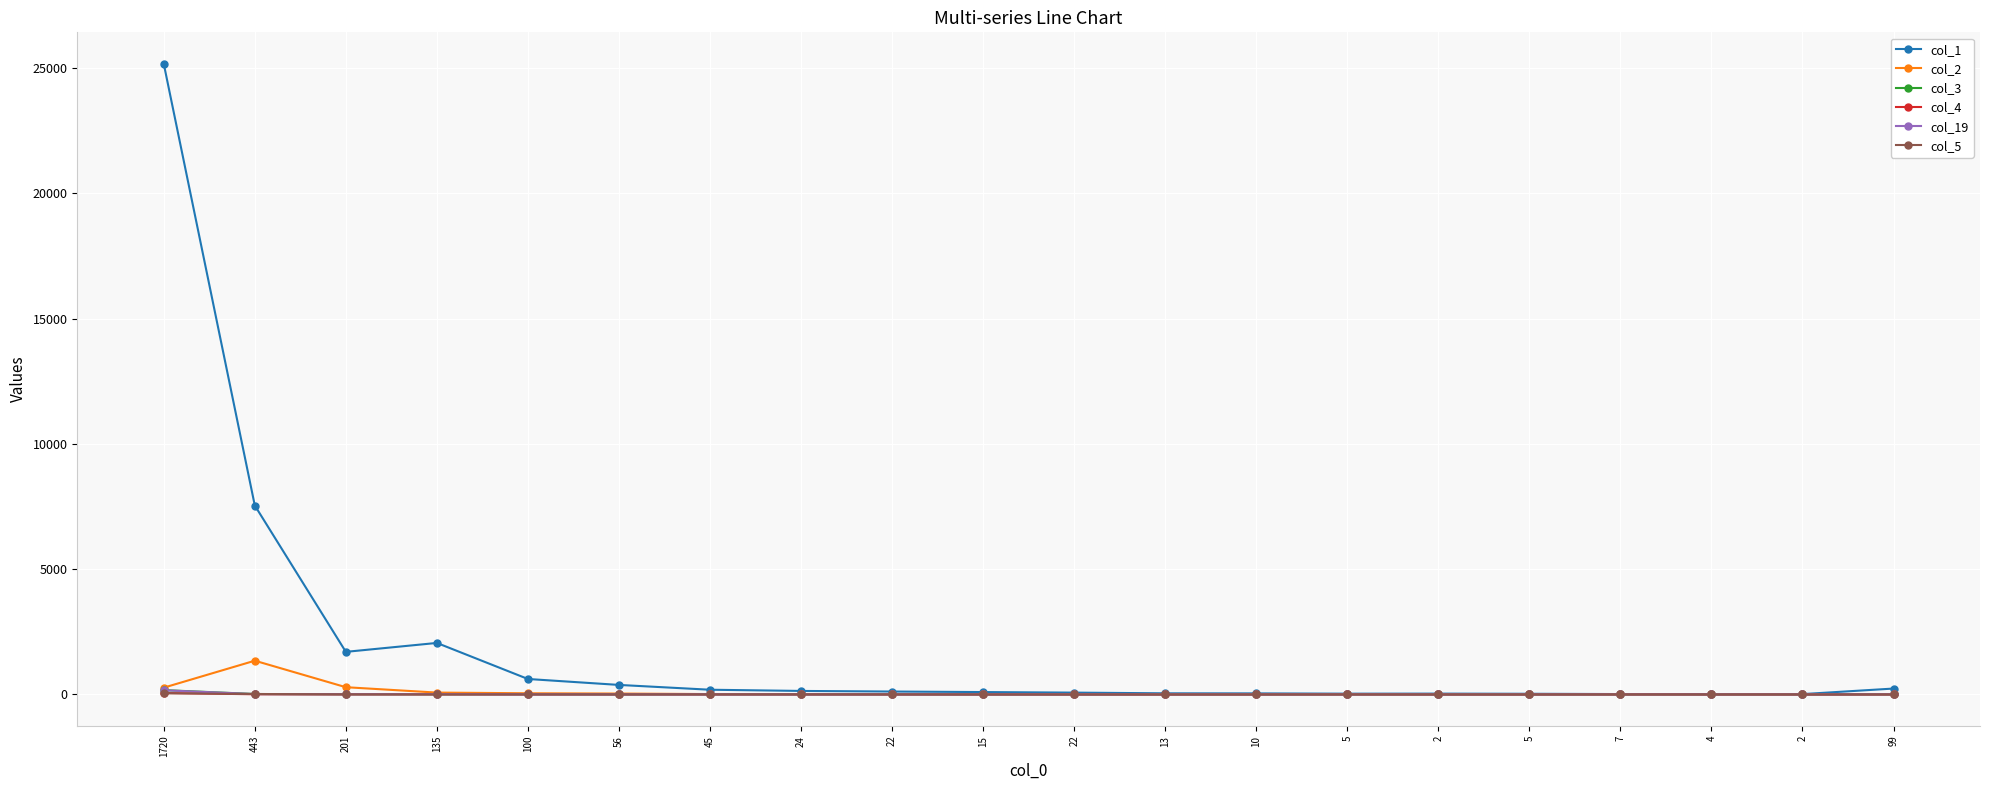

Is this an area chart (filled region under the line)?

No